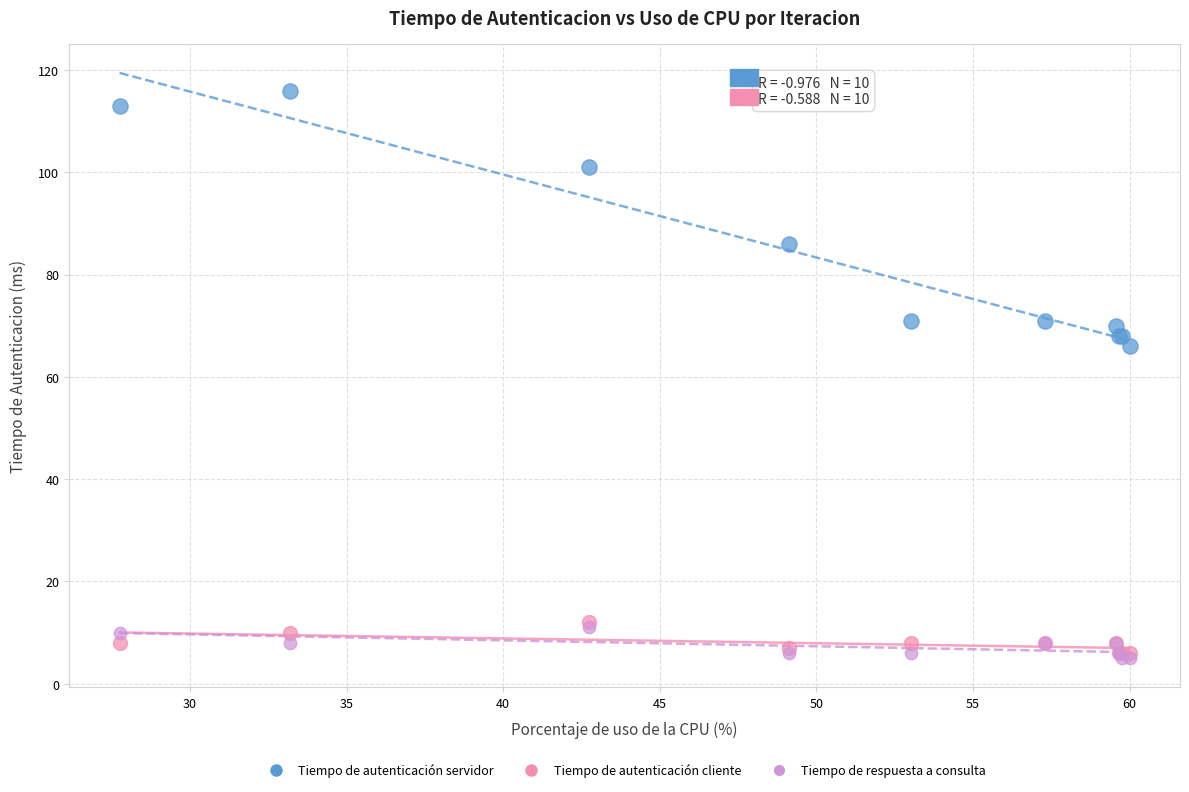

In the Tiempo de autenticación servidor series, what Y value is closest to 91?

86